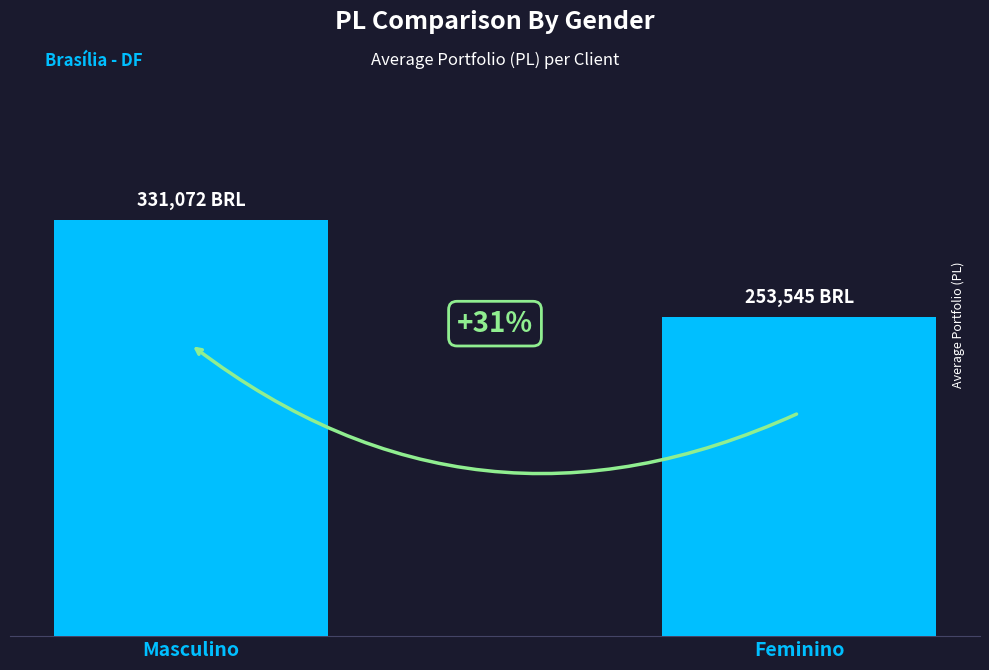

What is the ratio of the value at Masculino to the value at Feminino?

1.3